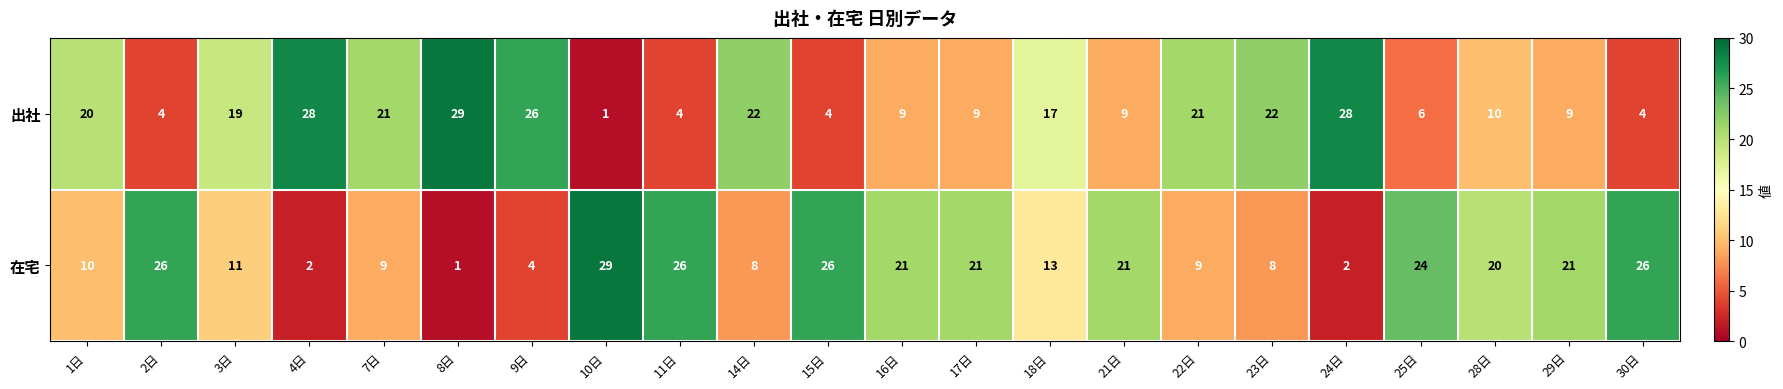

What is the maximum value shown in the chart?

29